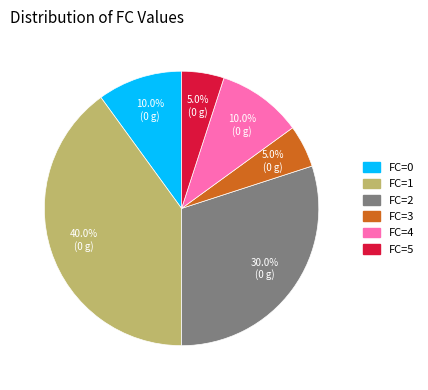

Does FC=3 account for over 50% of the chart?

No